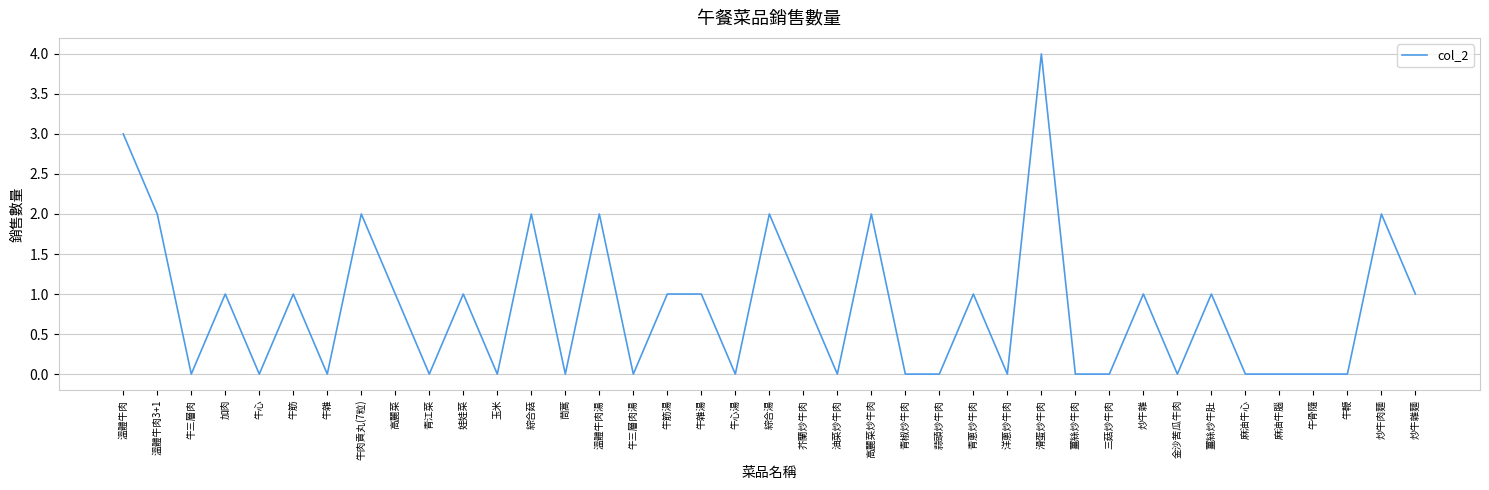

How many values are between 0 and 1?

30